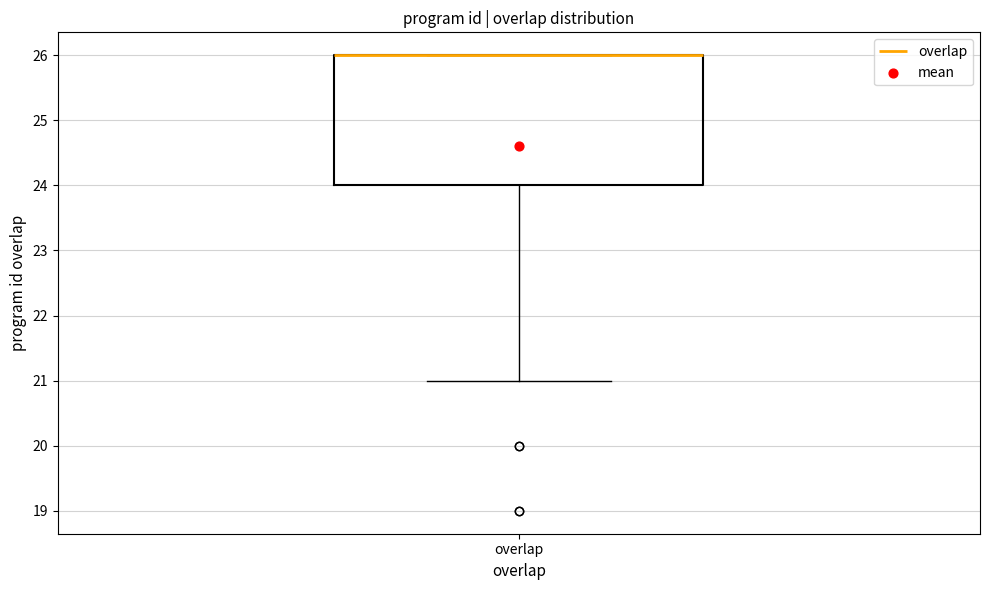

Transcribe this box plot: give where the median line is, the range the box spans, and where the two whiskers end, as read against the y-axis. The values are not printed on the chart, so give them approximately, as read against the axis.

median 26 (drawn on the box's upper edge), box 24 to 26, whiskers 21 to 26